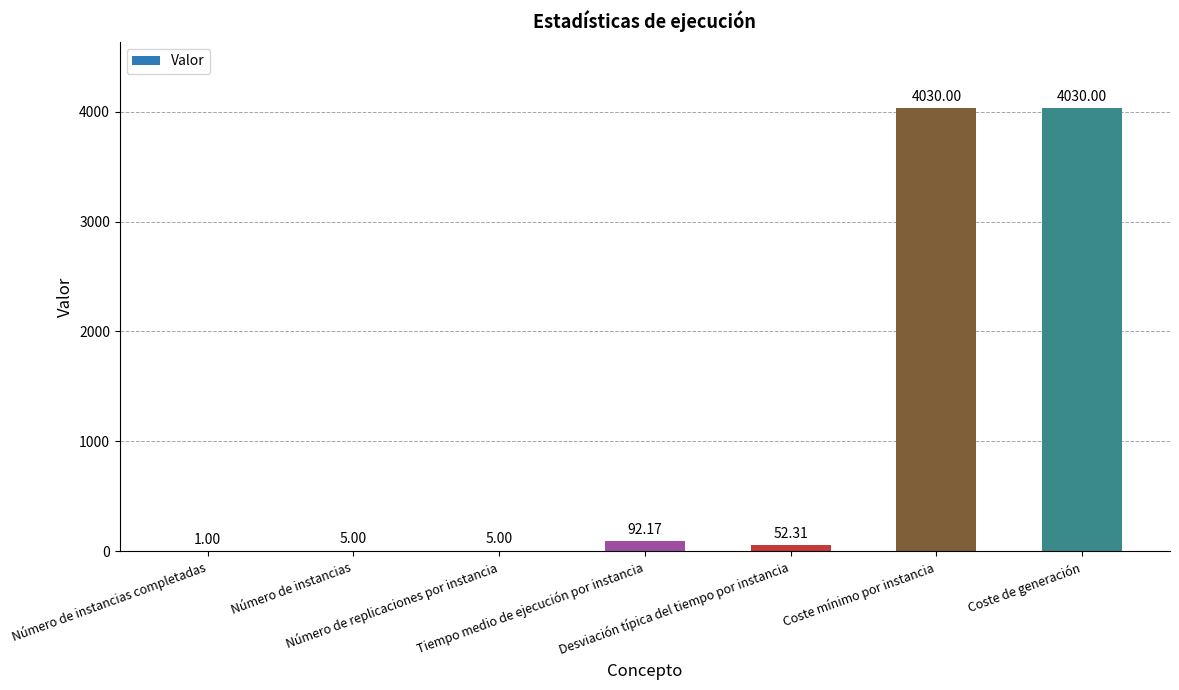

How many data points does each series have?

7